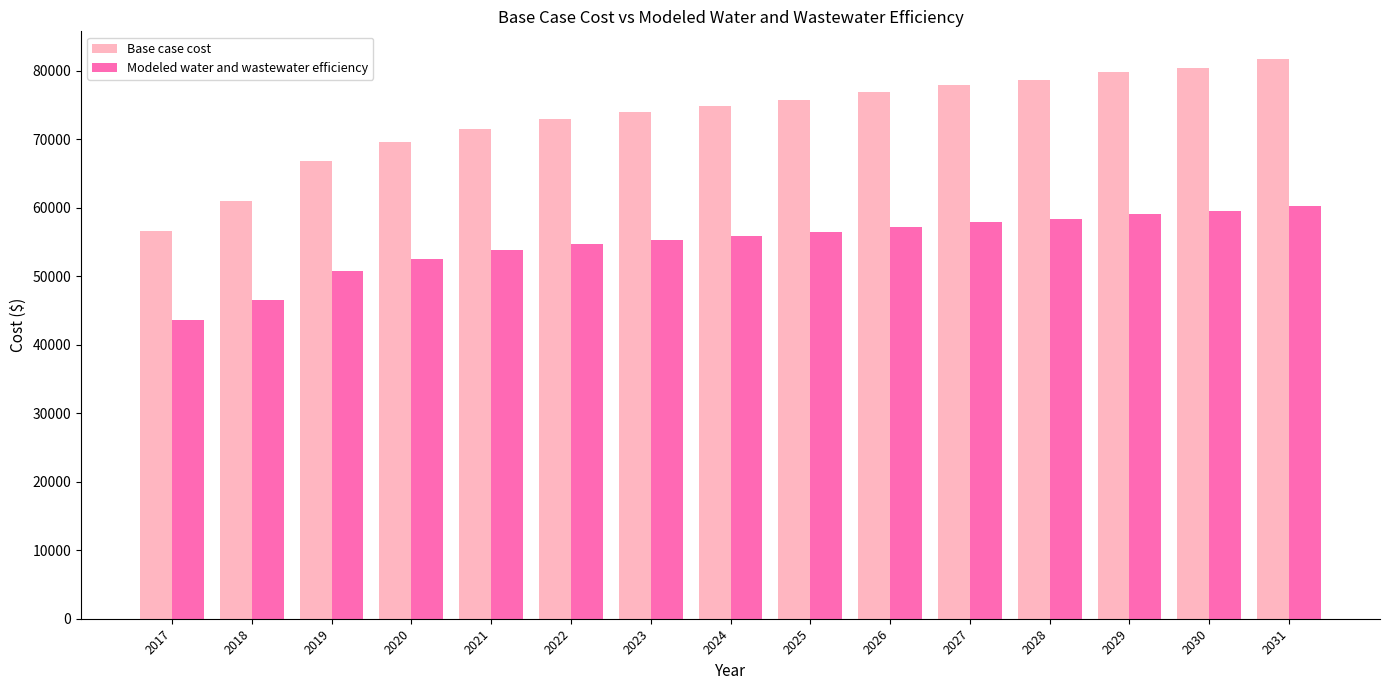

At which label does Modeled water and wastewater efficiency reach its peak?

2031